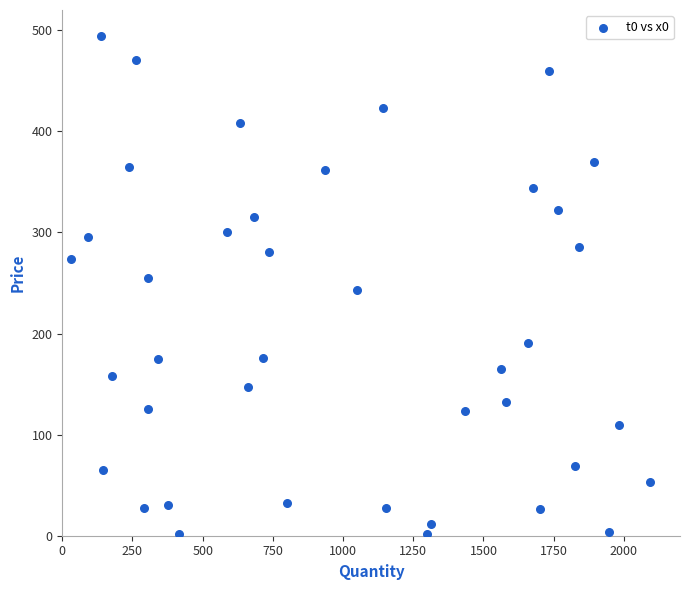

What is the range of Y values (max minus min)?

492